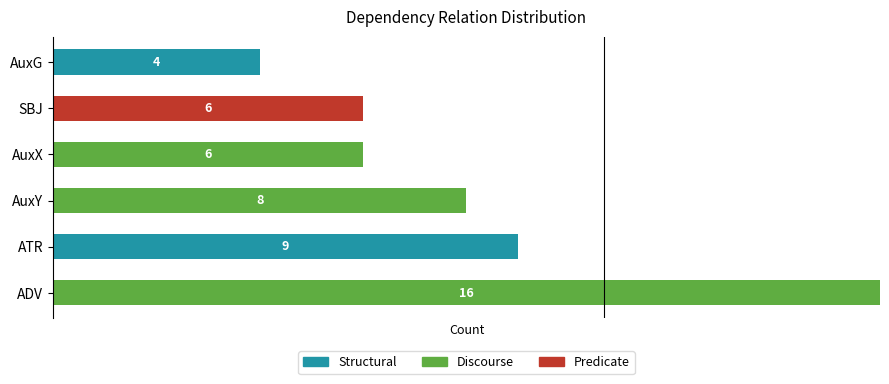

Reading left to right, transcribe all the data shown in this chart.

Structural: 0	9	0	0	0	4
Discourse: 16	0	8	6	0	0
Predicate: 0	0	0	0	6	0